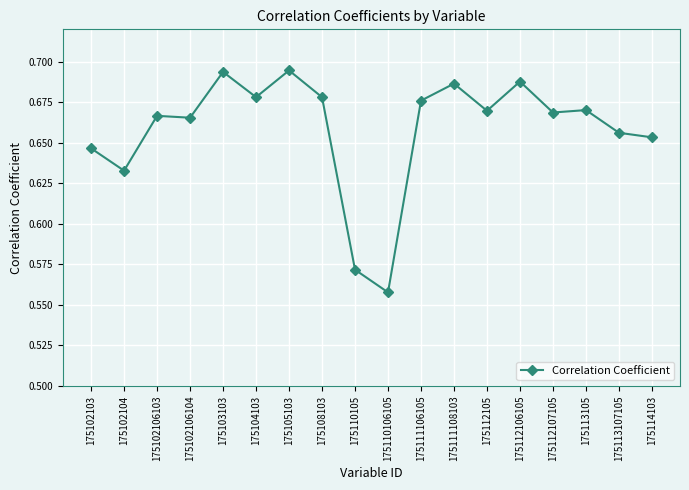

How many lines are shown in the chart?

1